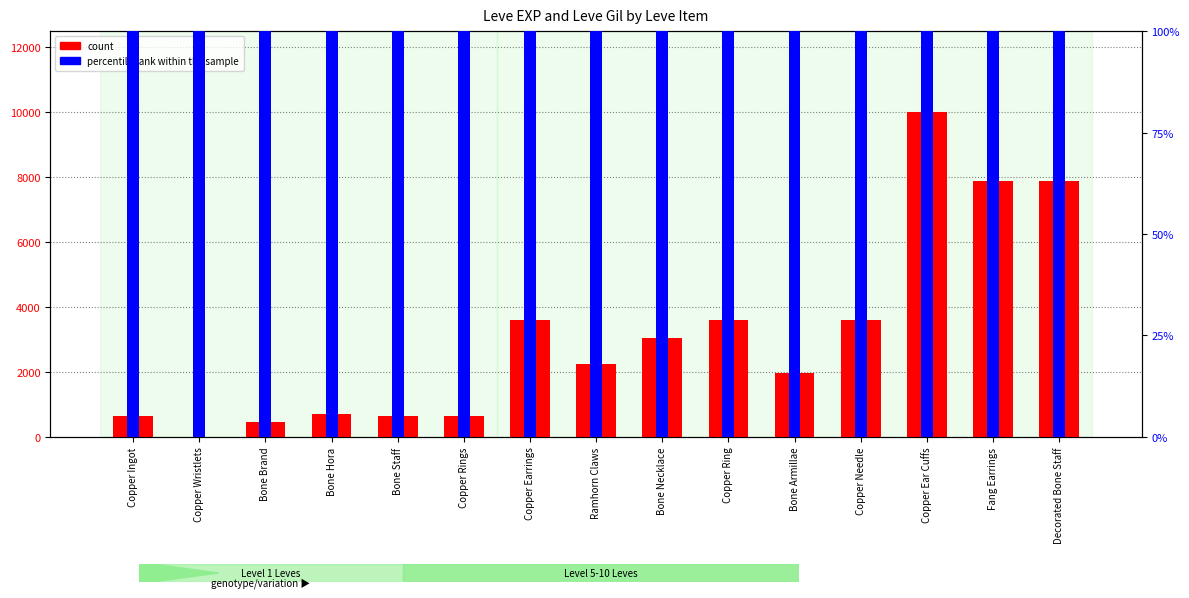

What is the sum of the percentile rank within the sample values at Bone Armillae and Copper Ring?

6048.6